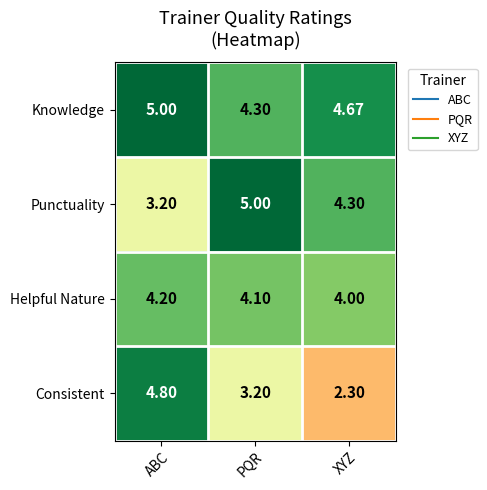

At which label does Punctuality first exceed 4?

PQR